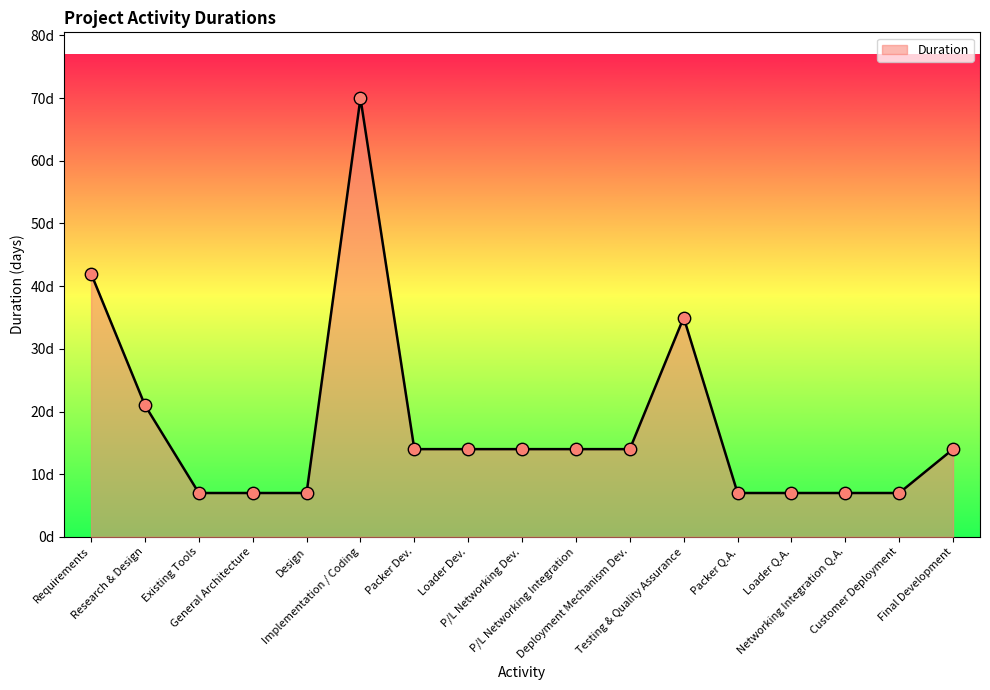

Approximately how many times larger is the value at Customer Deployment compared to Loader Dev.?

0.5